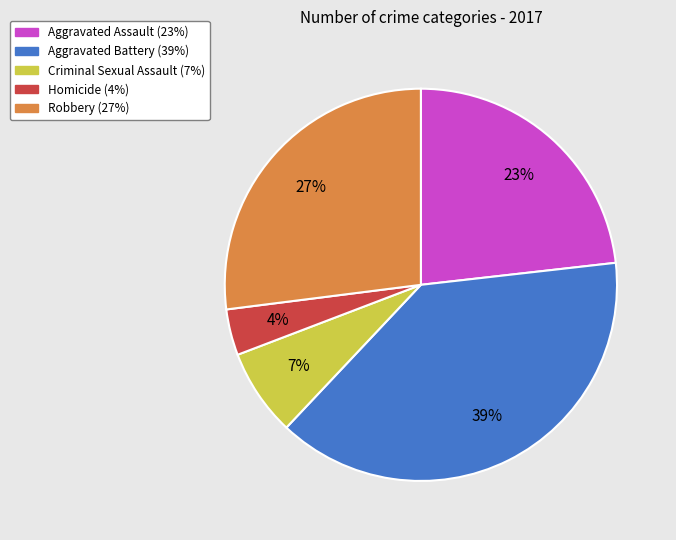

The Robbery slice represents 27% of the pie. True or false?

True